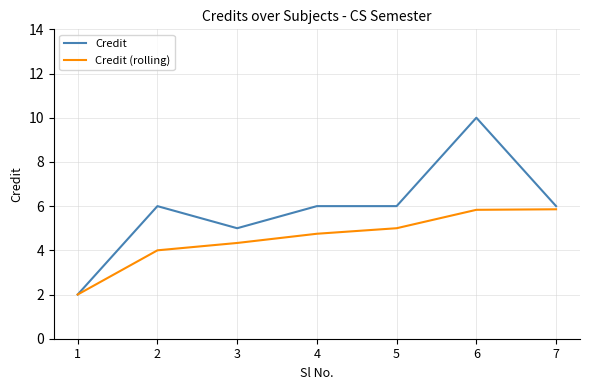

Which category has the highest value in the Credit series?

6